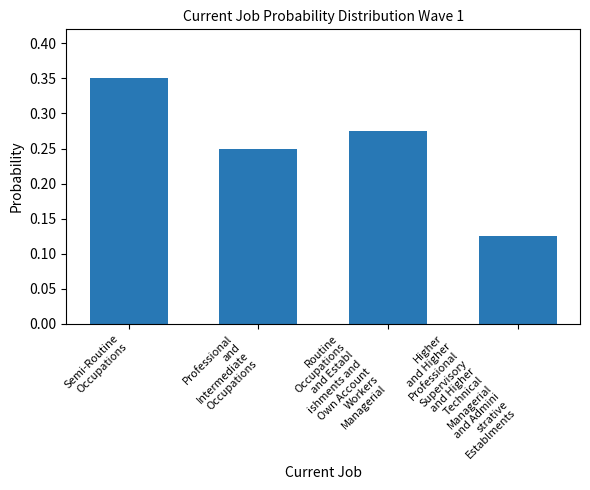

What is the sum of the values at Routine
Occupations
and Establ
ishments and
Own Account
Workers
Managerial and Higher
and Higher
Professional
Supervisory
and Higher
Technical
Managerial
and Admini
strative
Establments?

0.4